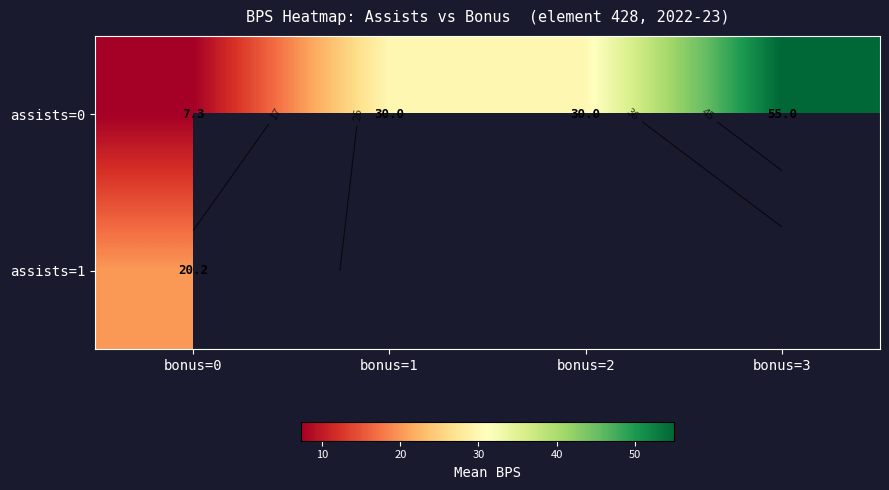

Which series has the widest spread of values?

assists=0